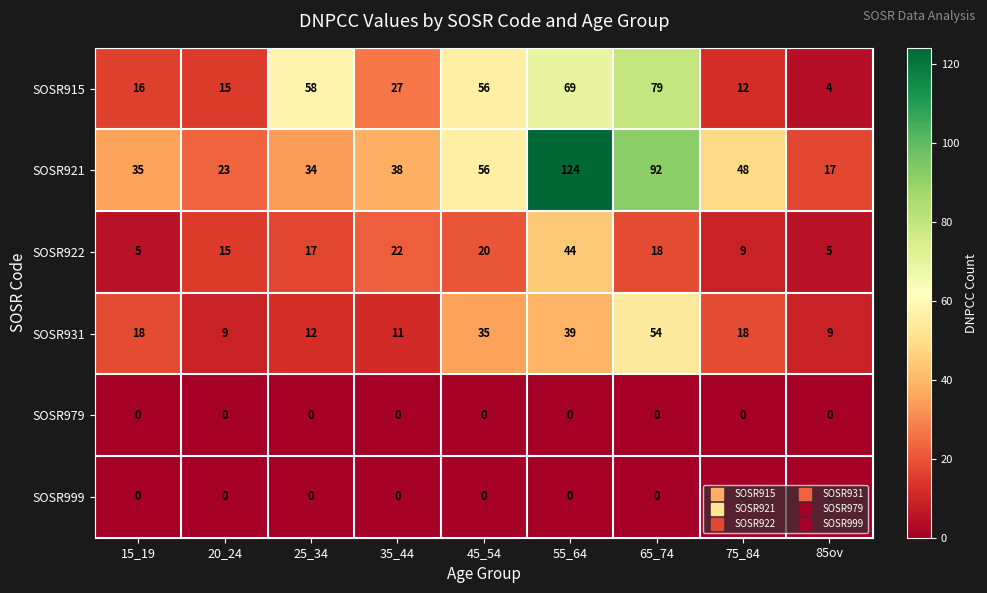

Between 35_44 and 85ov, which series saw the biggest shift?

SOSR915